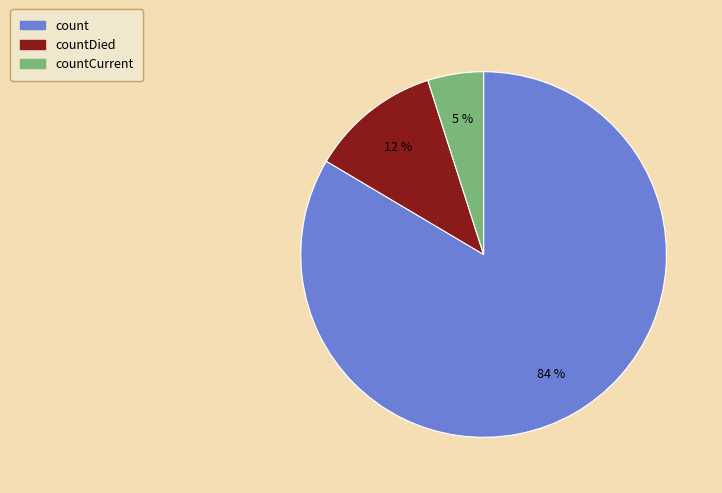

To the nearest percent, what is the average slice percentage?

33%